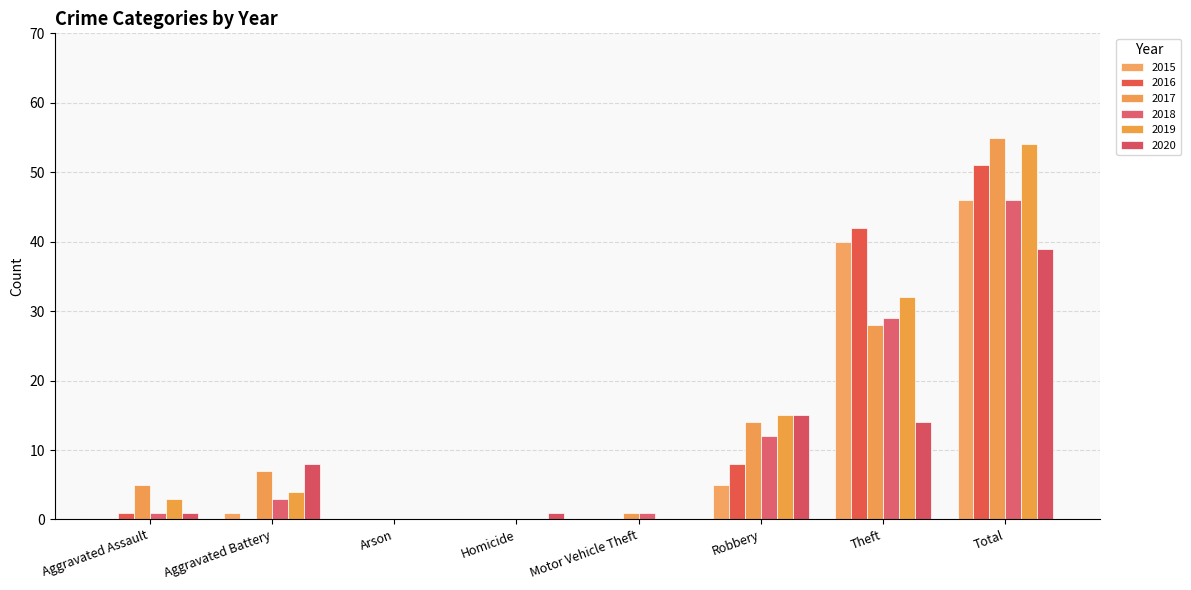

Which series has the largest range (max minus min)?

2017